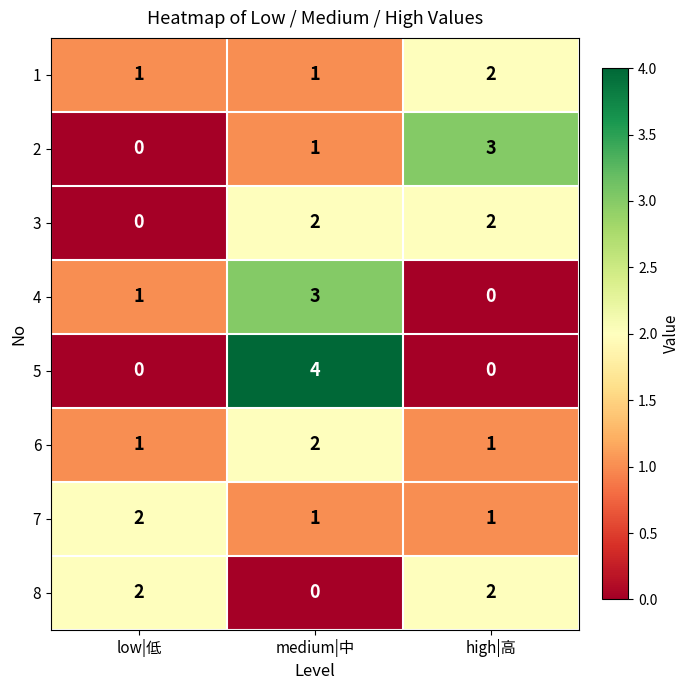

Is it true that 3 equals 2 at high|高?

True